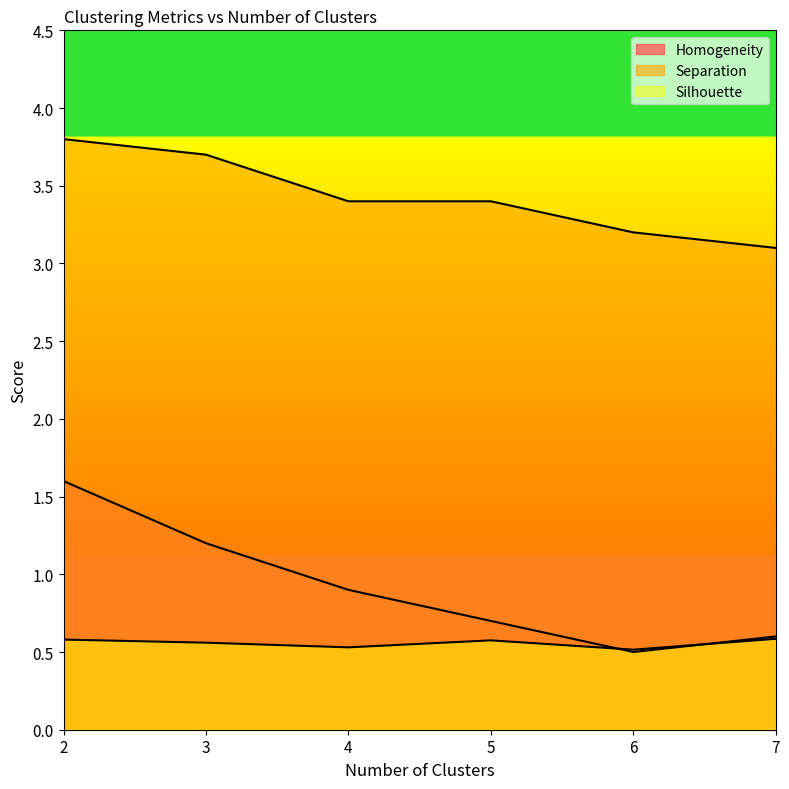

List the labels in order of Separation value, largest first.

2, 3, 4, 5, 6, 7